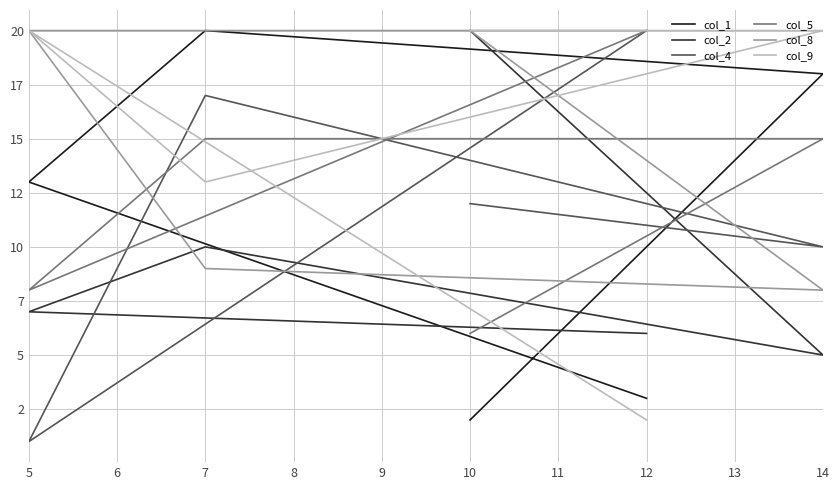

Between 14 and 12, which is larger?

14